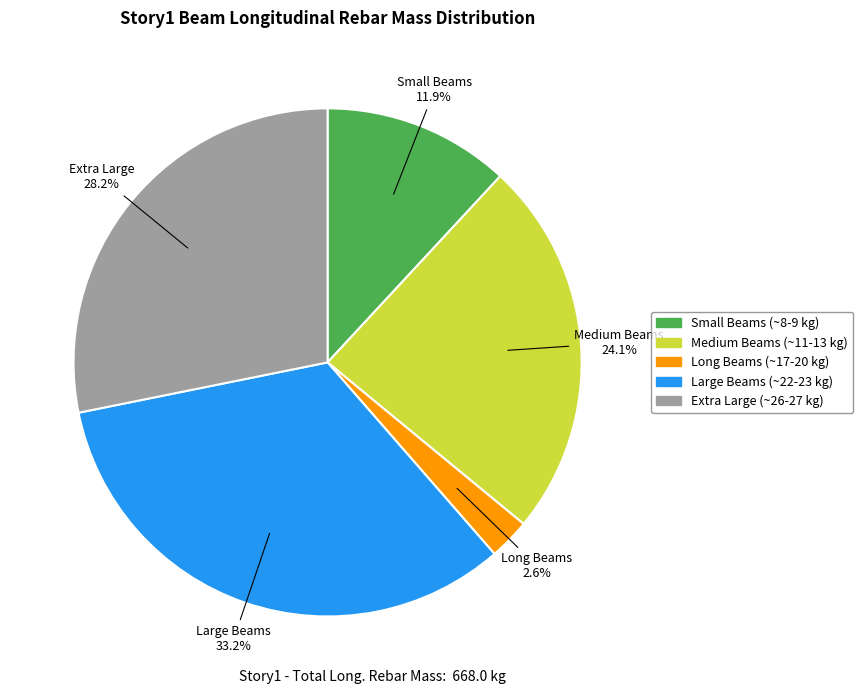

How many segments does this pie chart have?

5